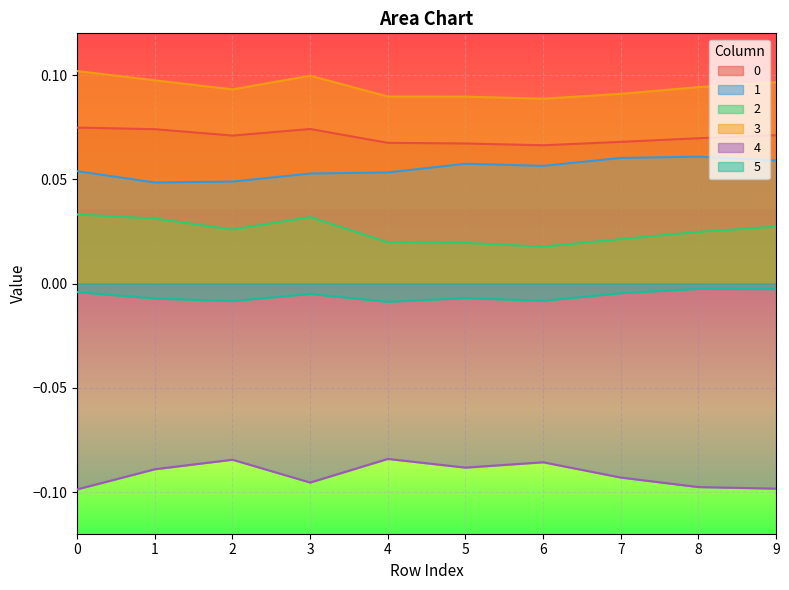

What is the minimum value shown in the chart?

-0.1